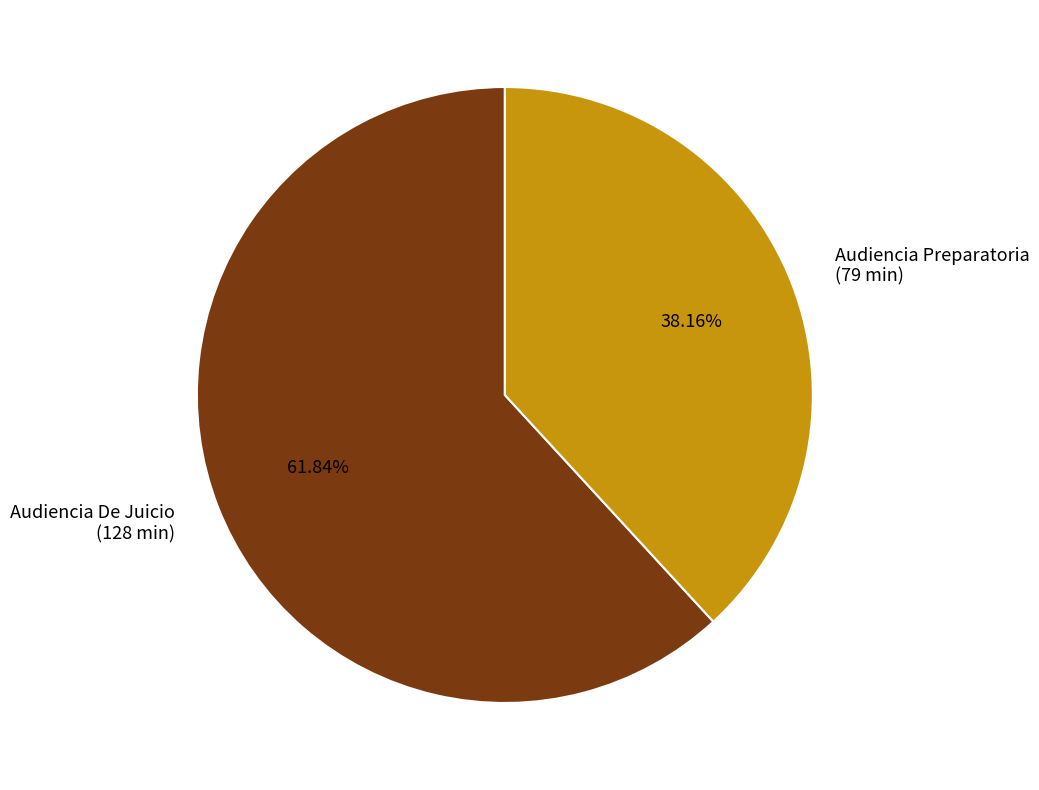

Do Audiencia De Juicio and Audiencia Preparatoria together represent more than half of the pie?

Yes